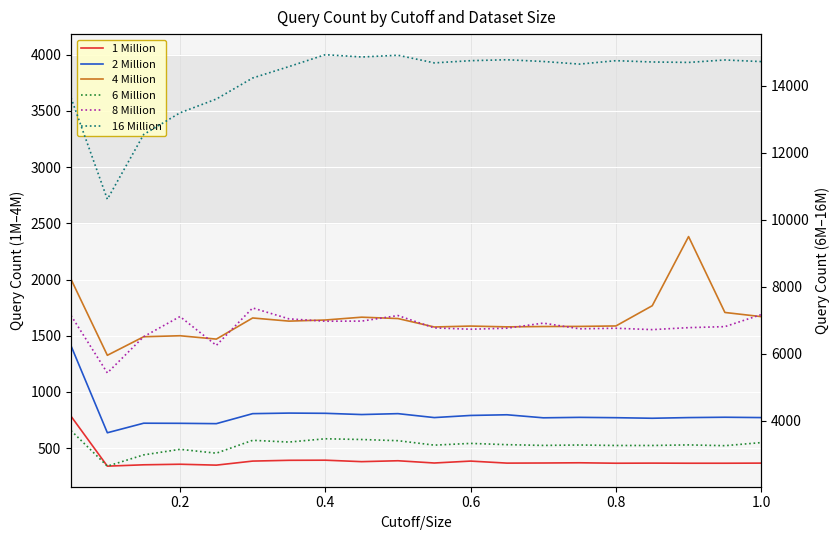

True or false: 8 Million and 6 Million intersect in this chart.

False